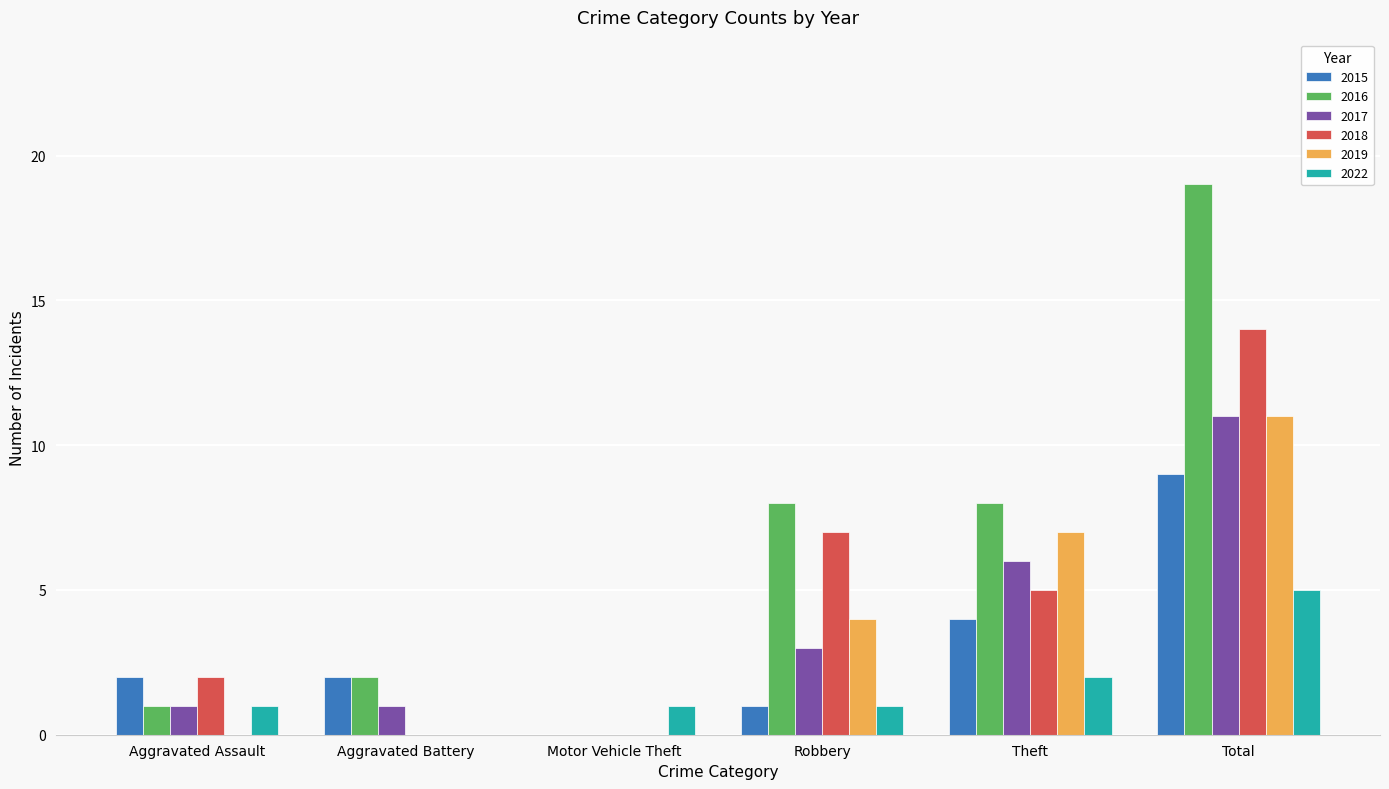

What is the sum of all 2017 values?

22